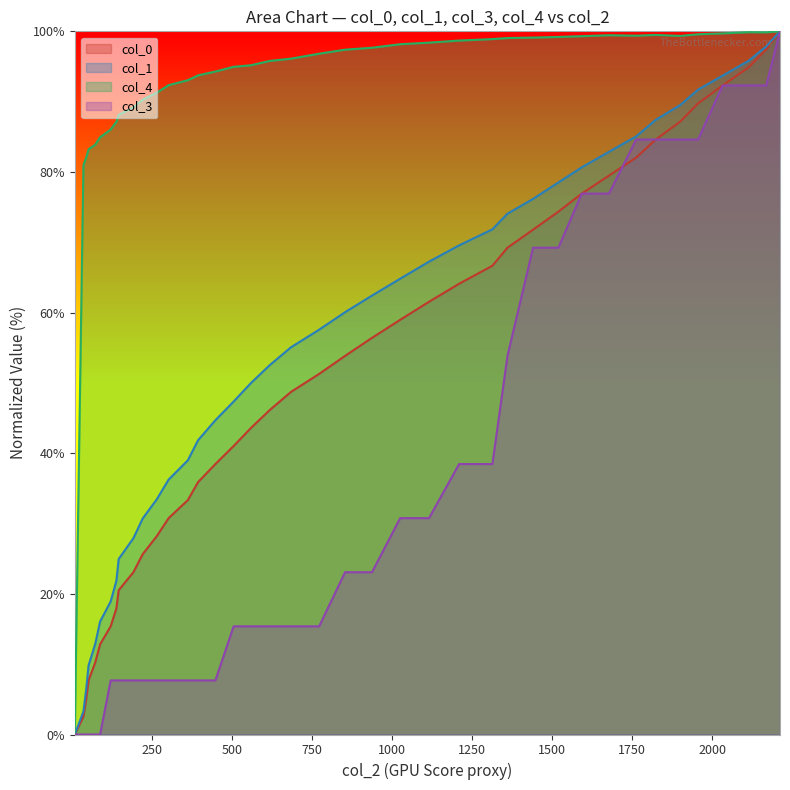

True or false: col_3 and col_4 cross at least once.

False